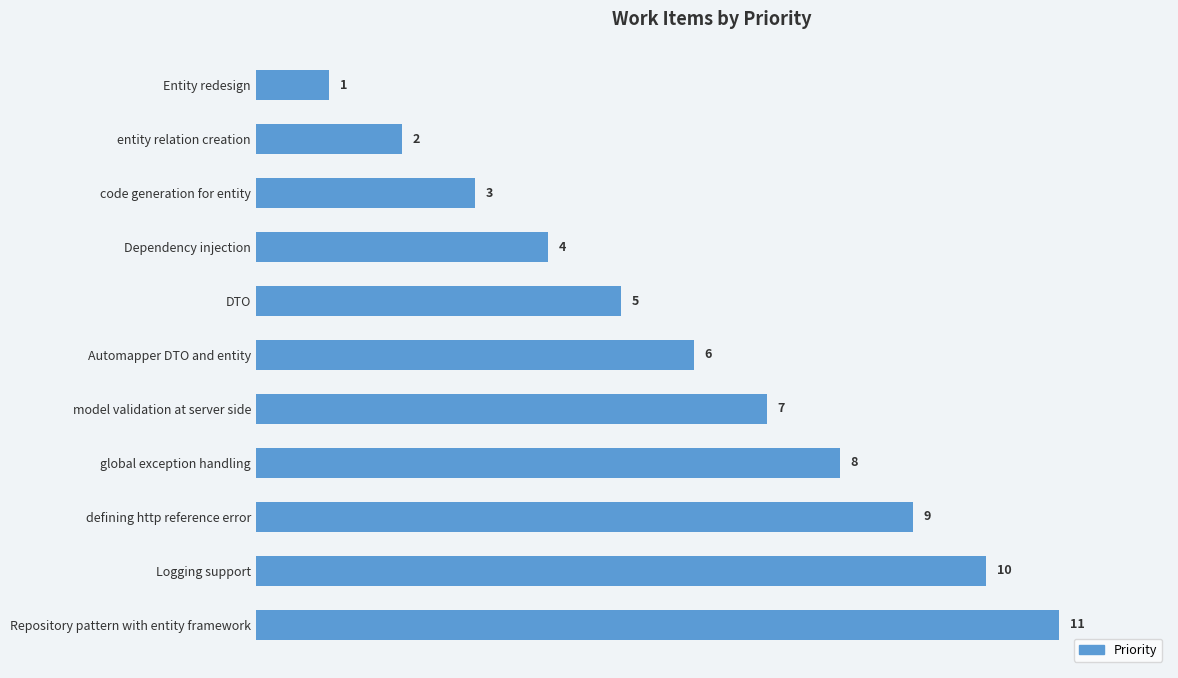

Where is the data nearest to the value 6?

Automapper DTO and entity